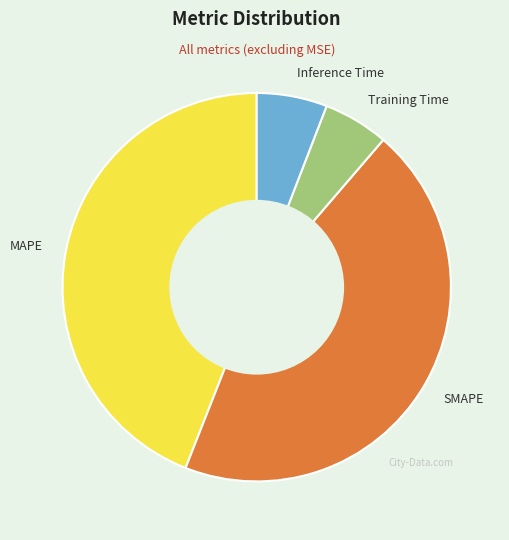

Which slice is the largest?

SMAPE